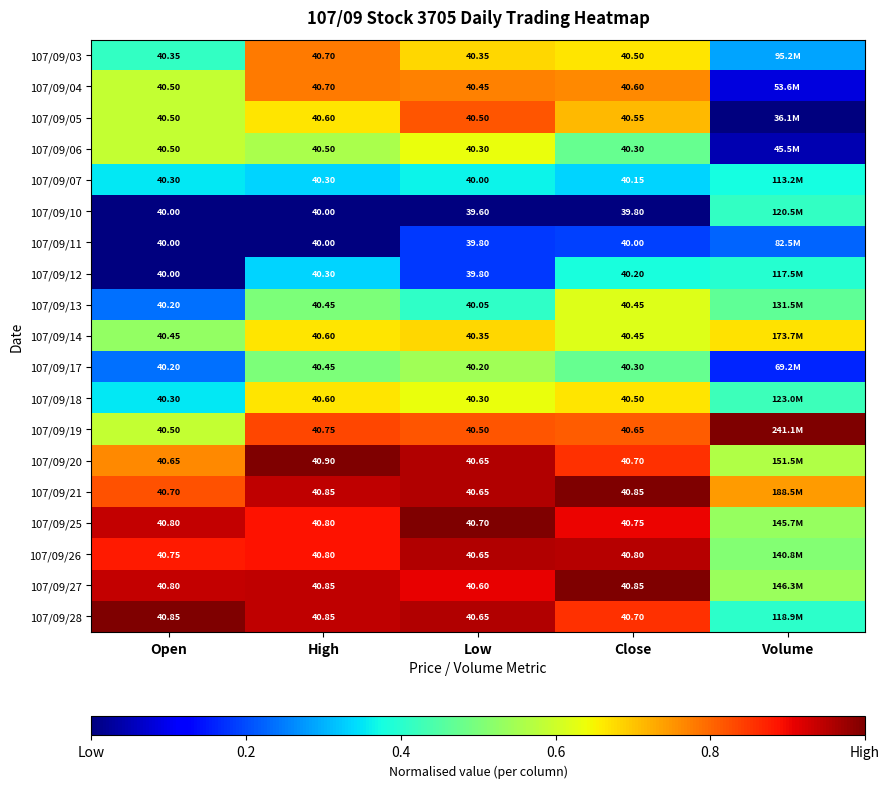

Which has a higher value, Low or High?

High